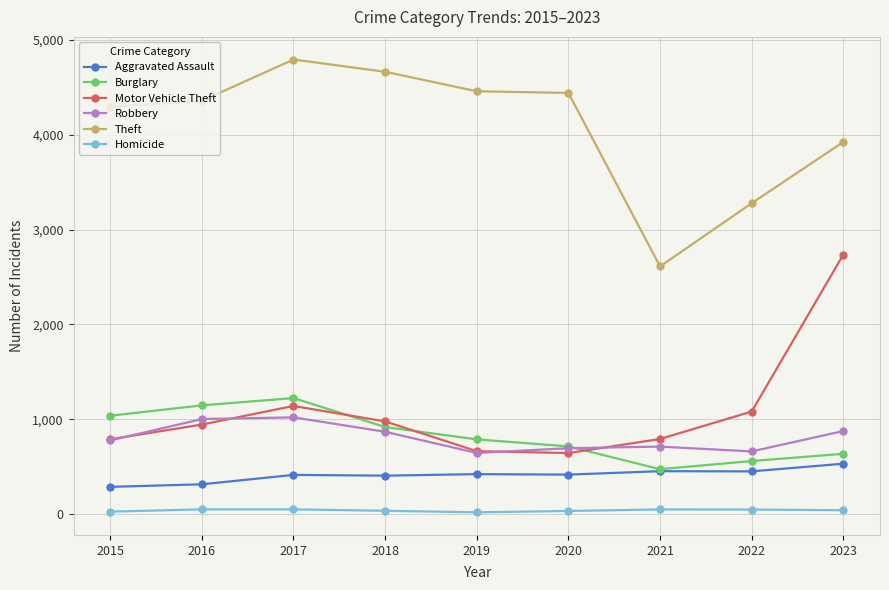

What is the greatest value displayed?

4790